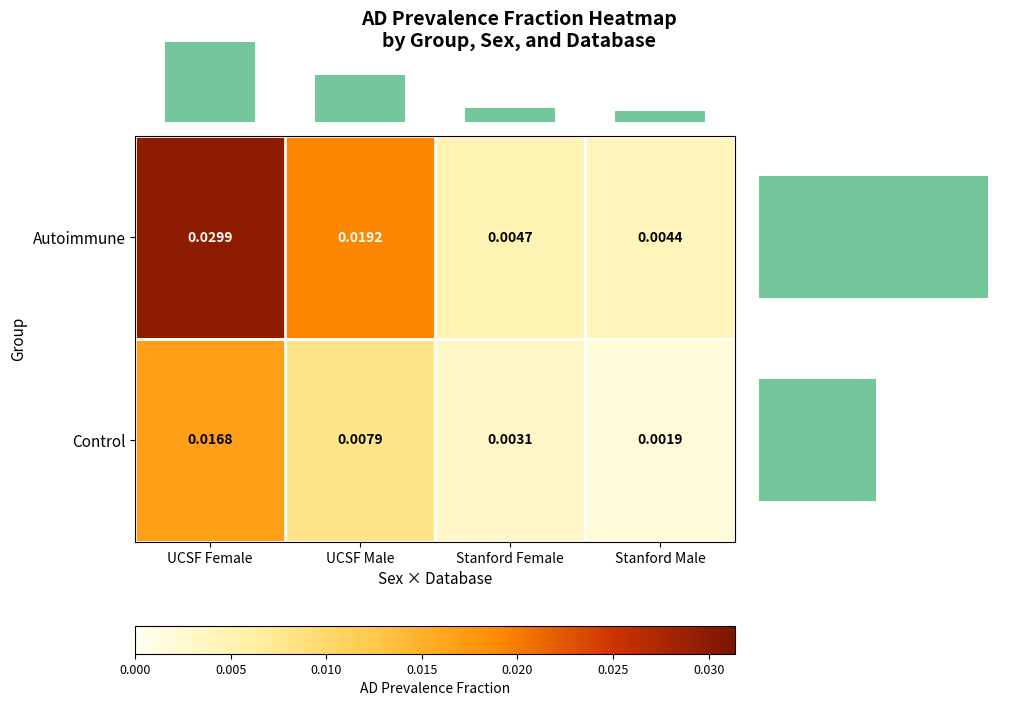

Which series has the largest total across all categories?

Autoimmune